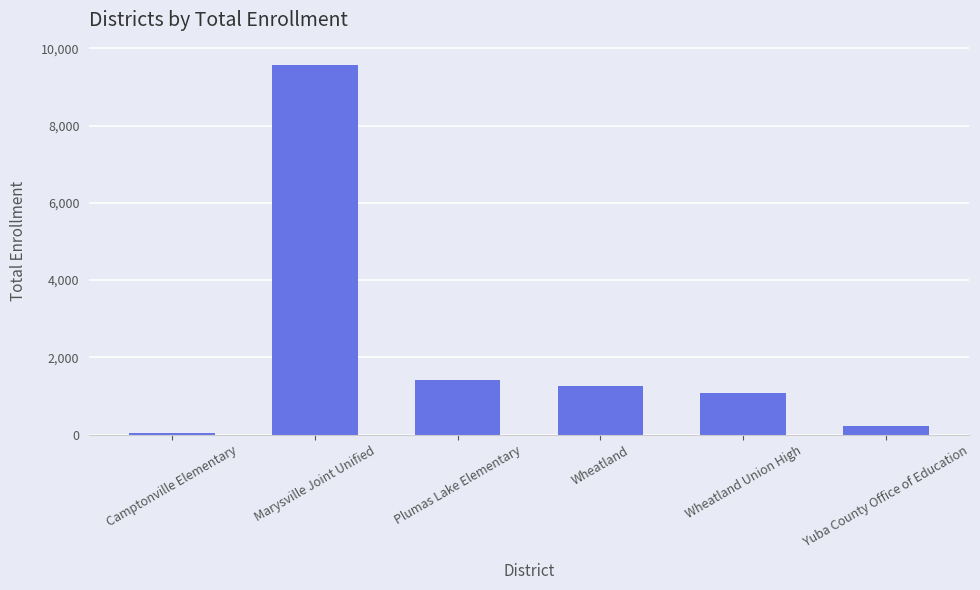

At which category does the chart reach its minimum across all series?

Camptonville Elementary